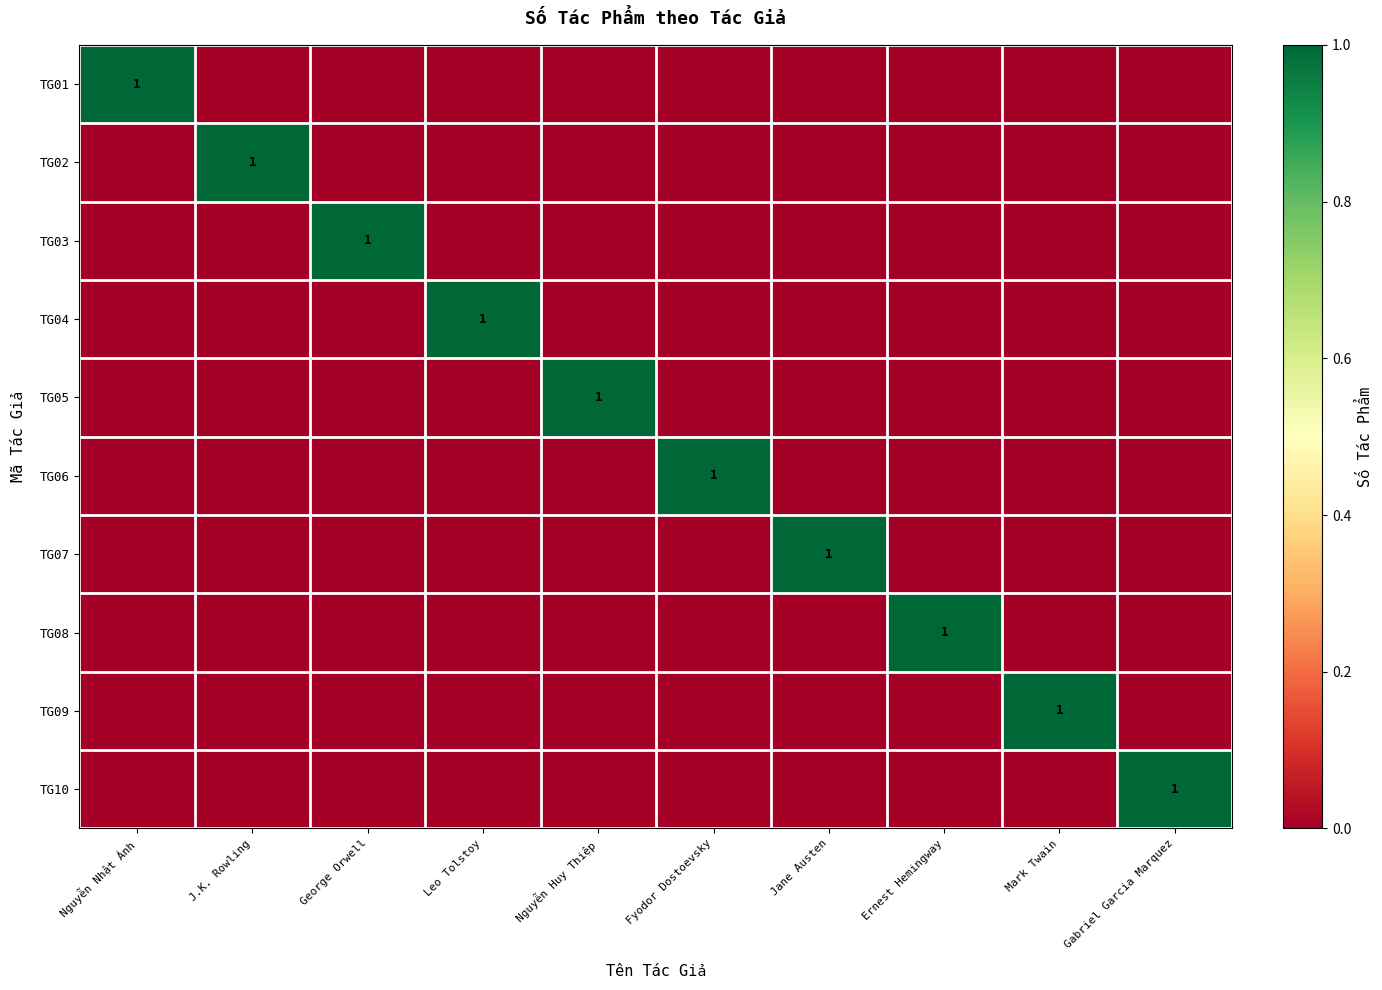

True or false: TG01 has a value of 0 at Leo Tolstoy.

True